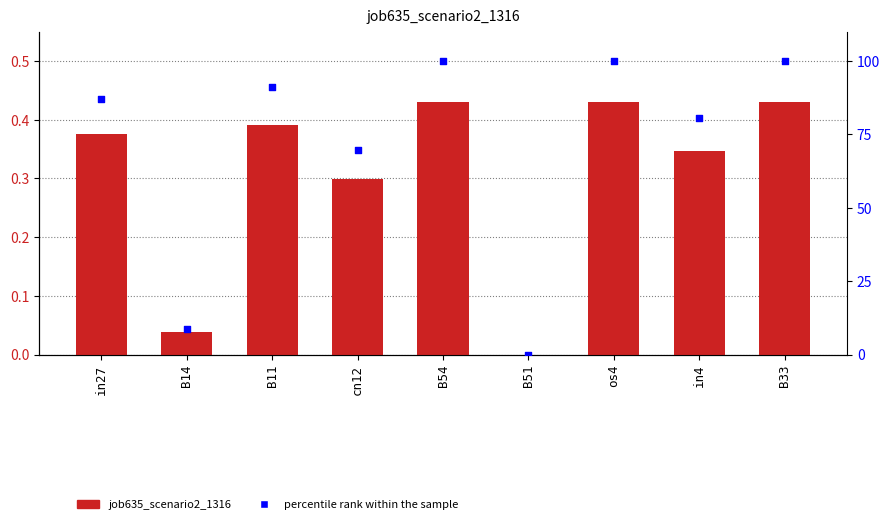

Which series reaches the minimum Y coordinate?

job635_scenario2_1316